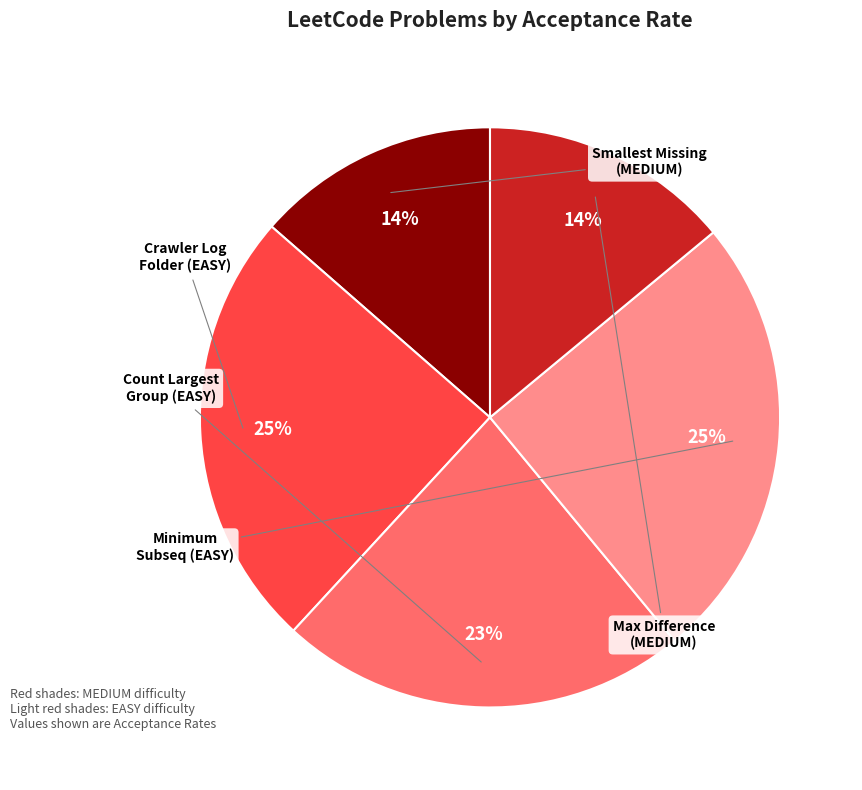

Count the number of slices in the pie.

5